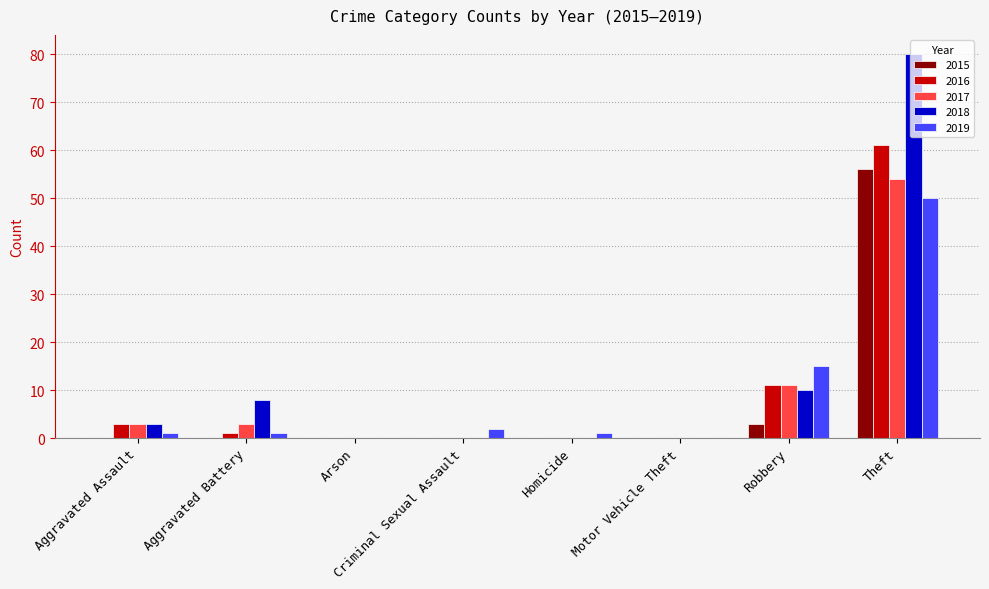

How many groups of bars are there?

8